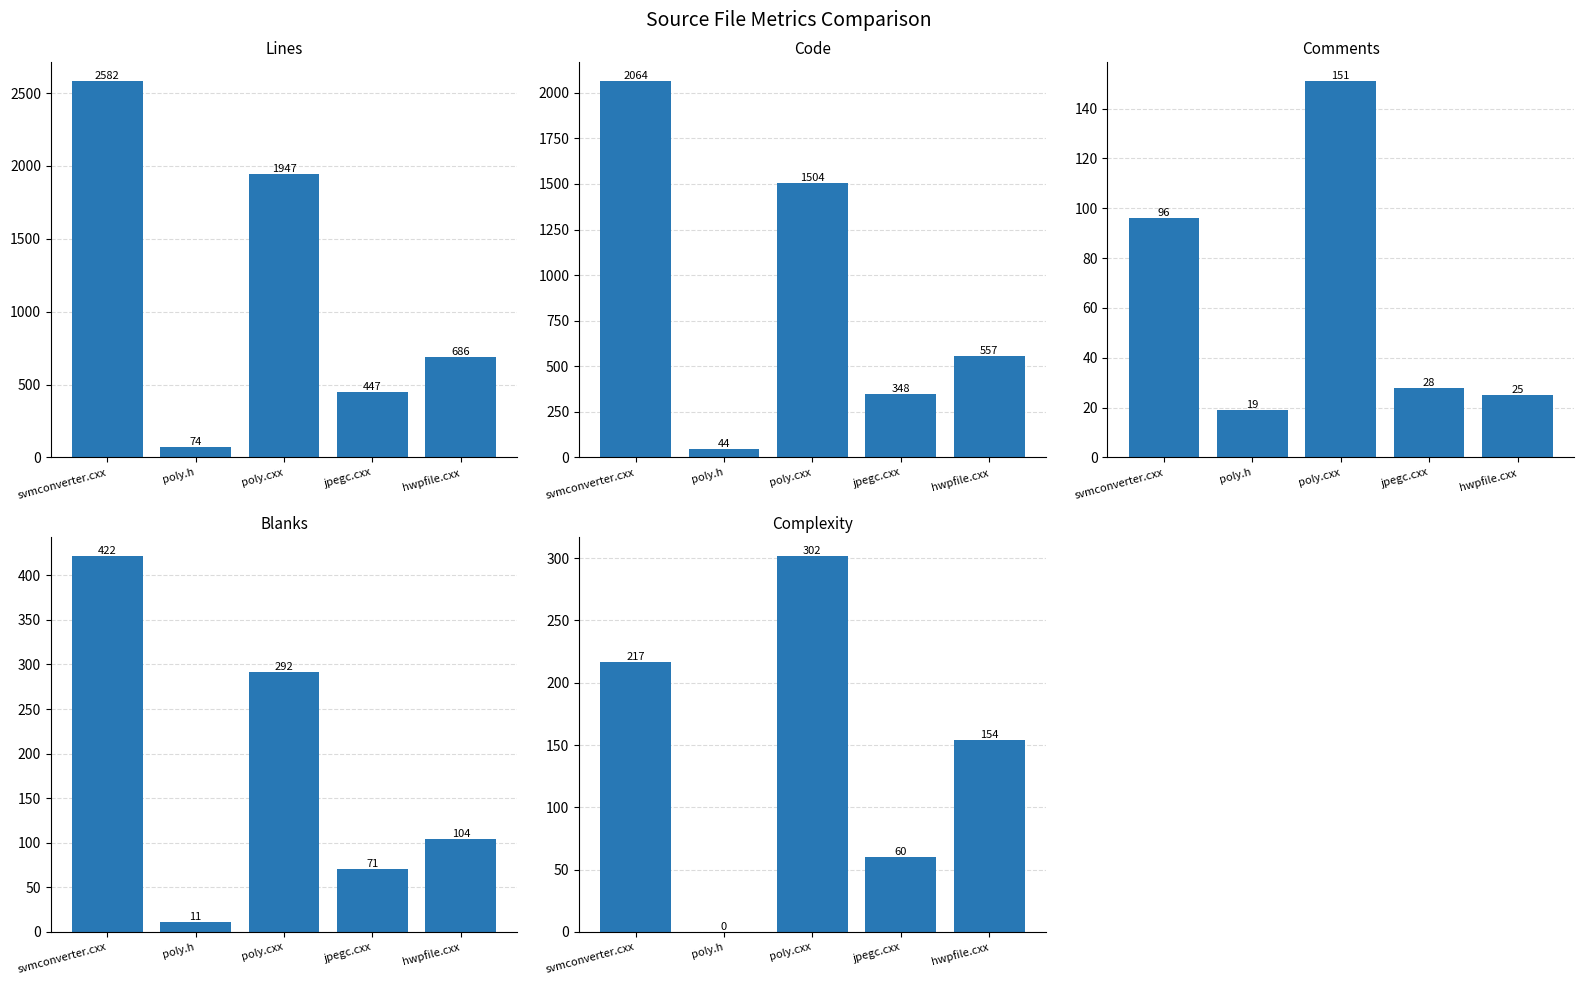

How many groups of bars are there?

5